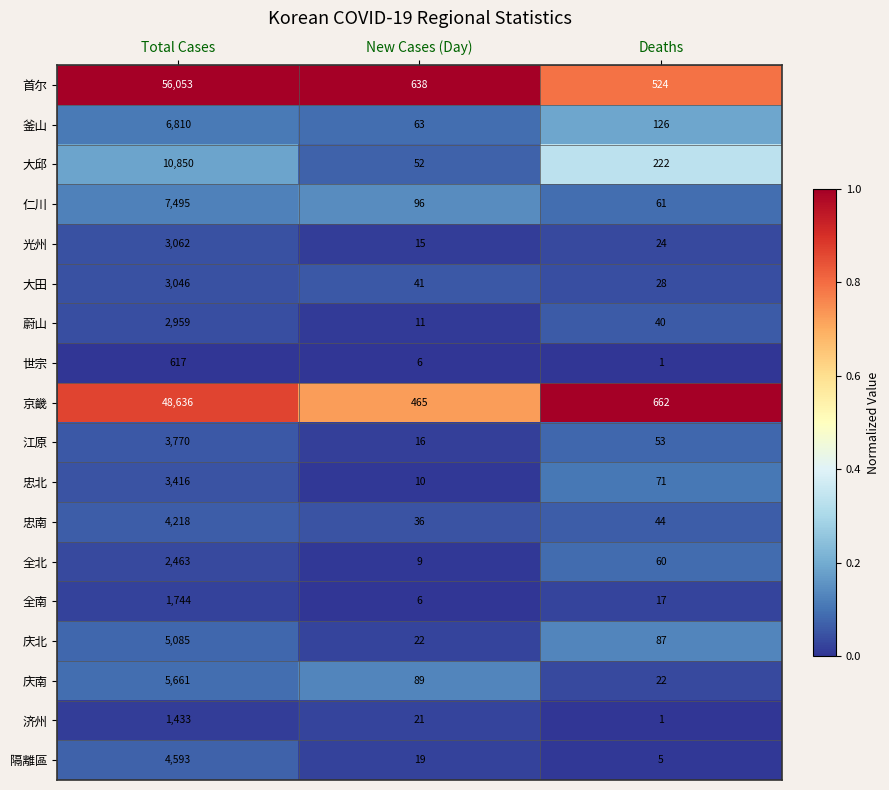

At Total Cases, list the series in order from smallest to largest.

世宗, 济州, 全南, 全北, 蔚山, 大田, 光州, 忠北, 江原, 忠南, 隔離區, 庆北, 庆南, 釜山, 仁川, 大邱, 京畿, 首尔